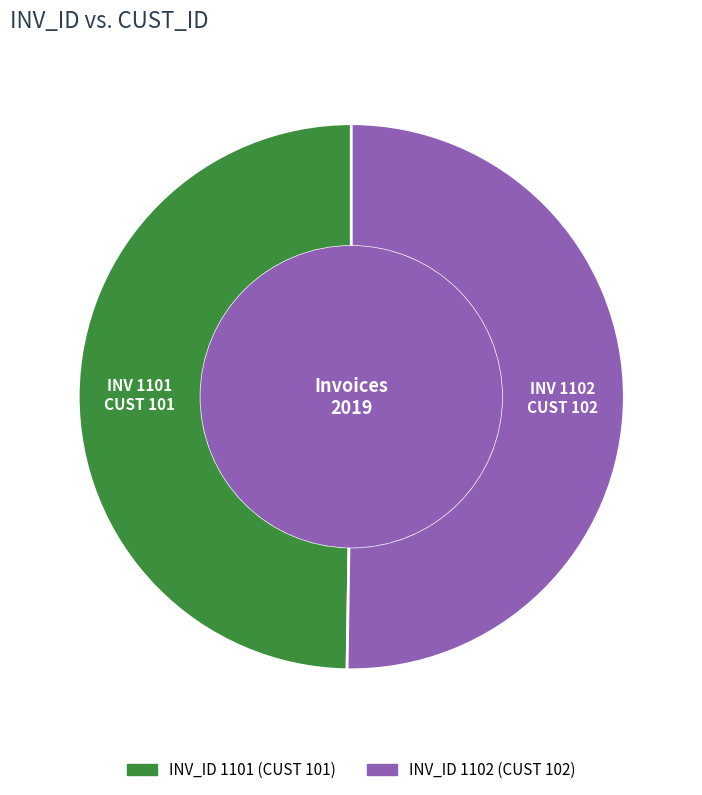

How many slices are in this pie chart?

2